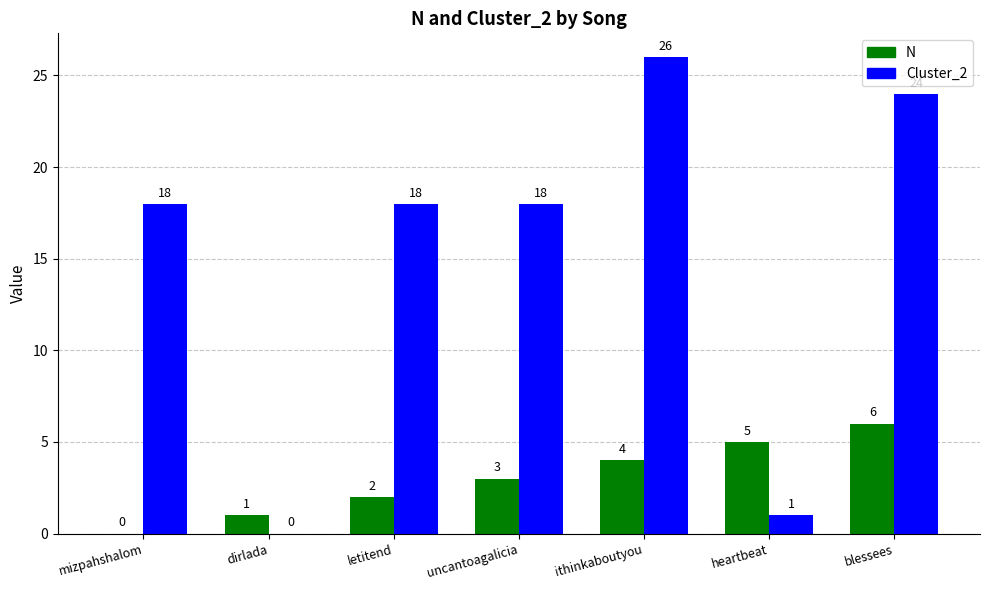

What is the difference between the N values at ithinkaboutyou and blessees?

2